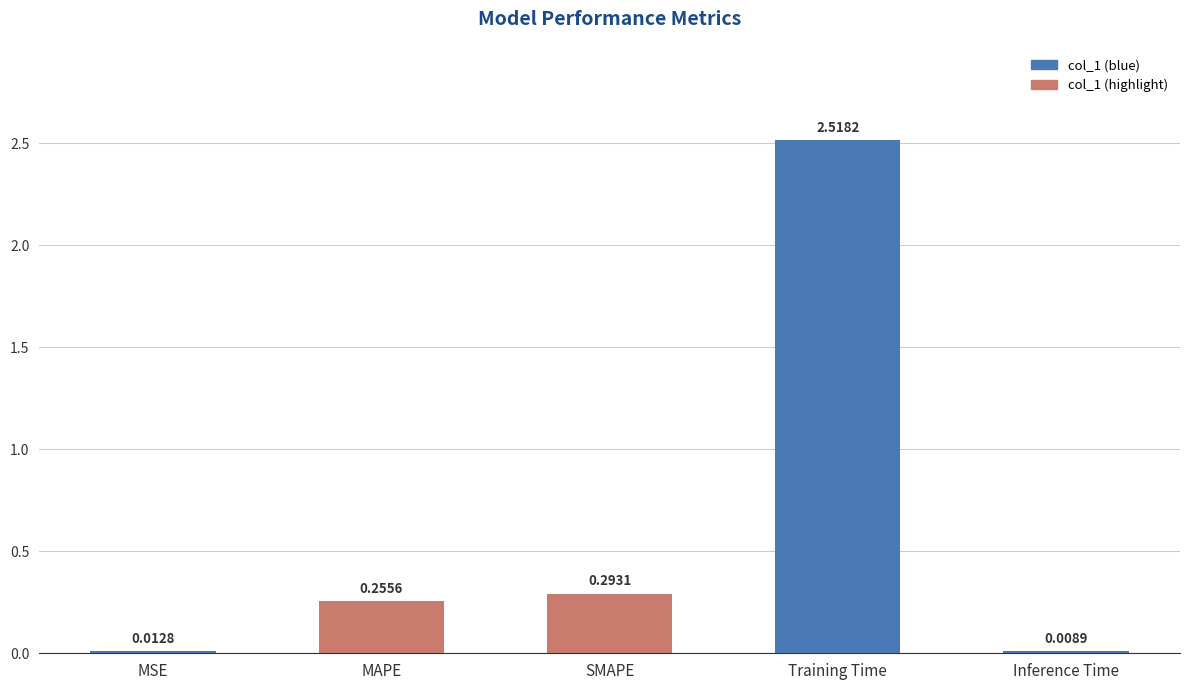

Are the bars horizontal?

No